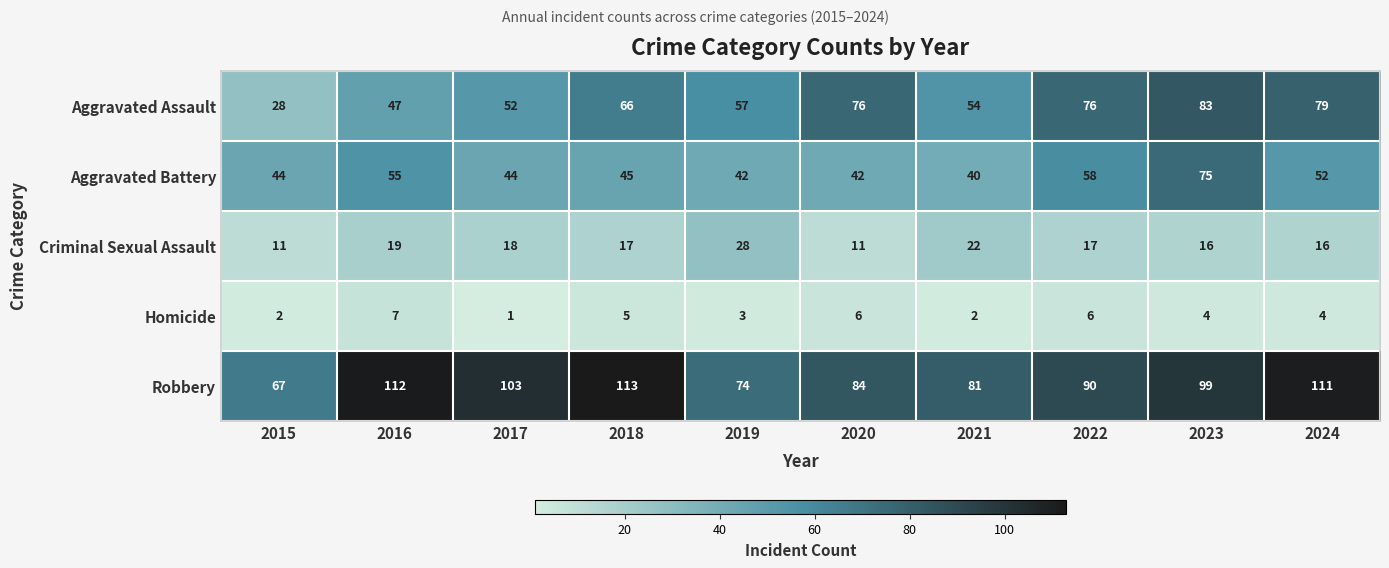

How many Homicide values are between 2 and 6?

8